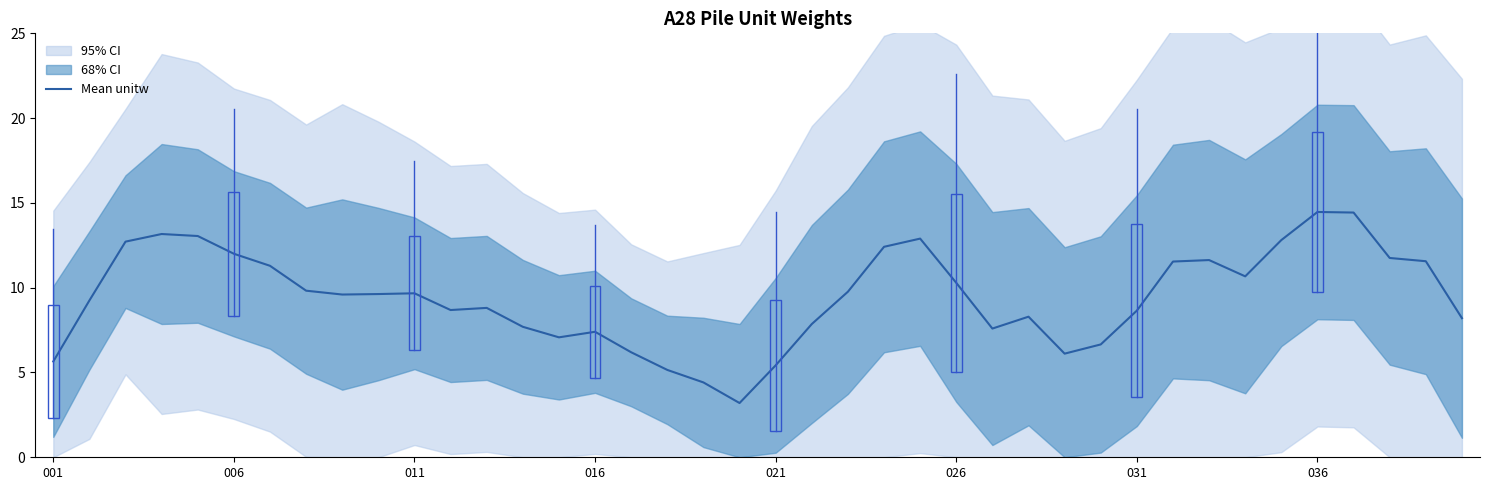

The Mean unitw series shows 12.4 at 031. True or false?

False